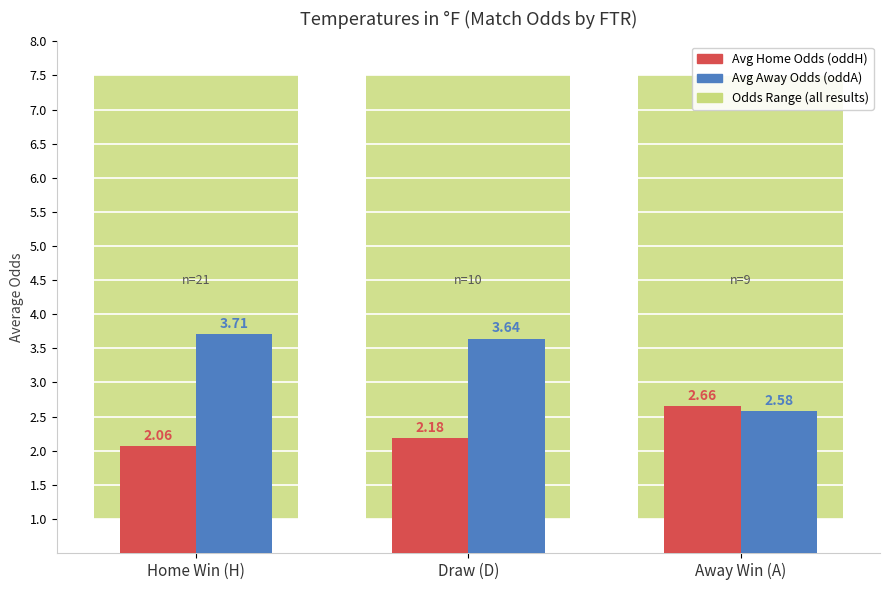

What is the total value across all series at Away Win (A)?

11.7